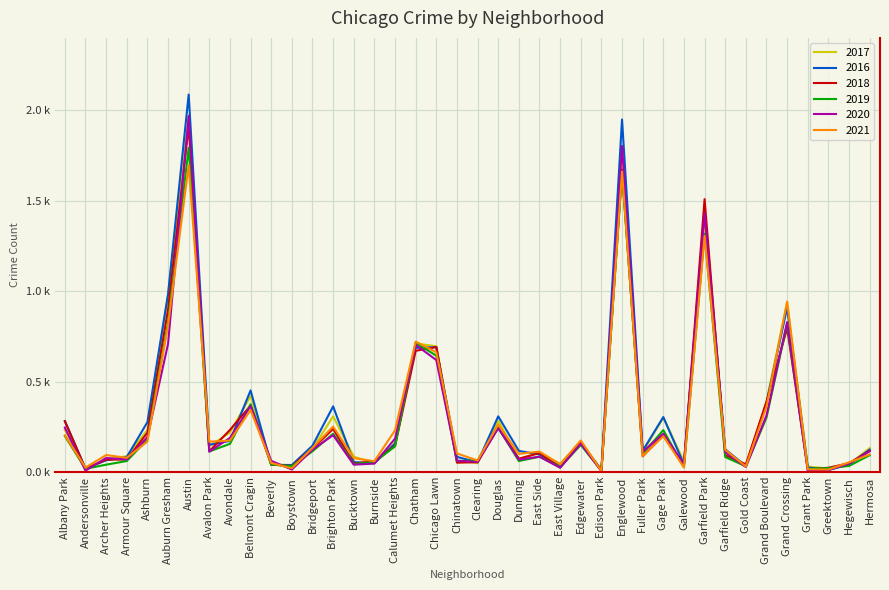

Which series has the largest total across all categories?

2016